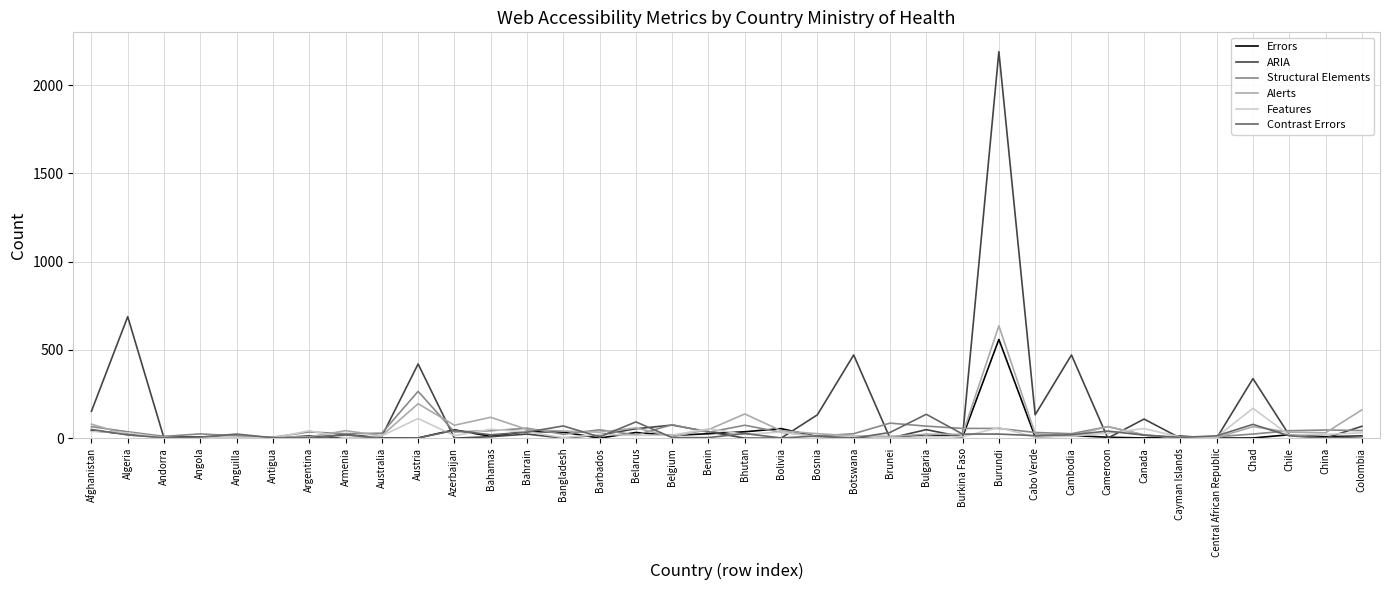

How many lines are shown in the chart?

6